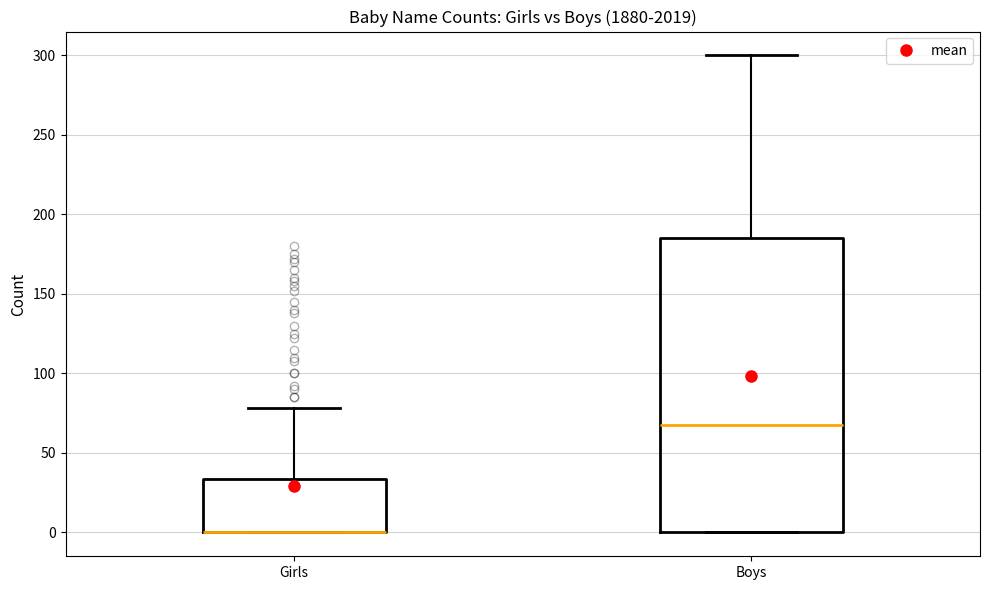

Reading left to right, transcribe this box plot: for each box, give where its median line is, the range the box spans, and where its two whiskers end, as read against the y-axis. The values are not printed on the chart, so give them approximately, as read against the axis.

Girls: median 0 (drawn on the box's lower edge), box 0 to 35, whiskers 0 to 80
Boys: median 70, box 0 to 185, whiskers 0 to 300